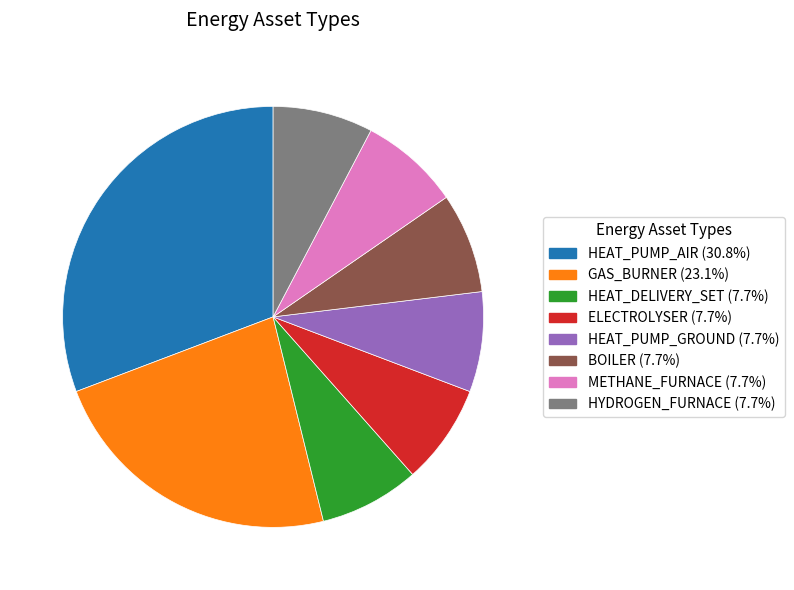

Is it true that HEAT_PUMP_GROUND is 8% of the pie?

True